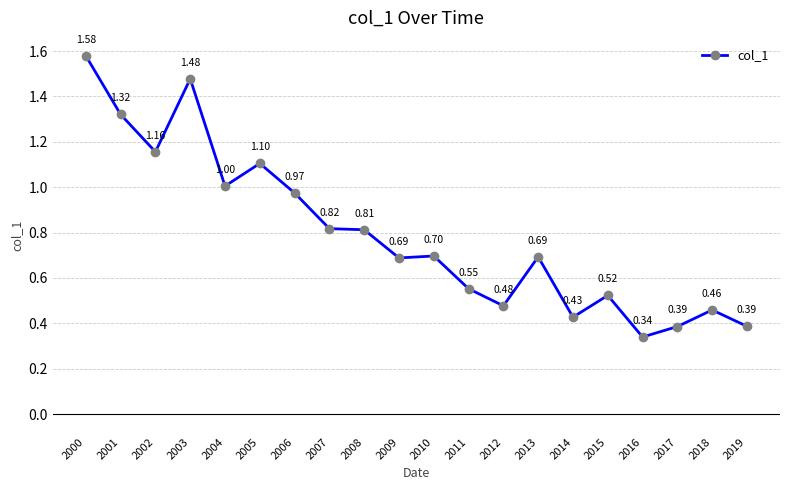

What is the change in value from 2006 to 2009?

-0.3